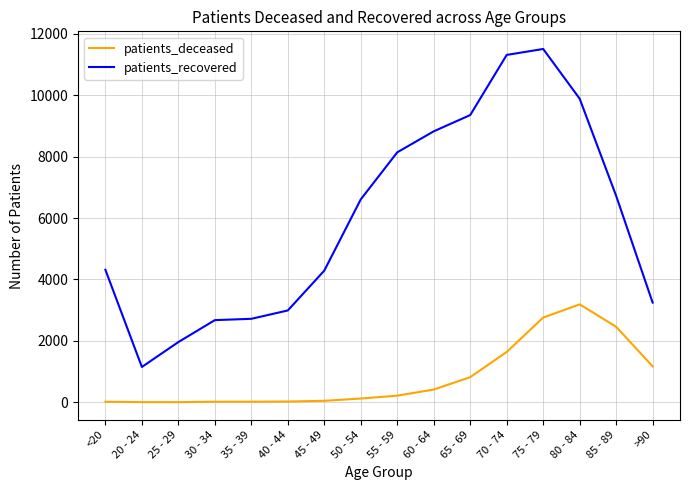

What is the minimum value for patients_deceased?

3